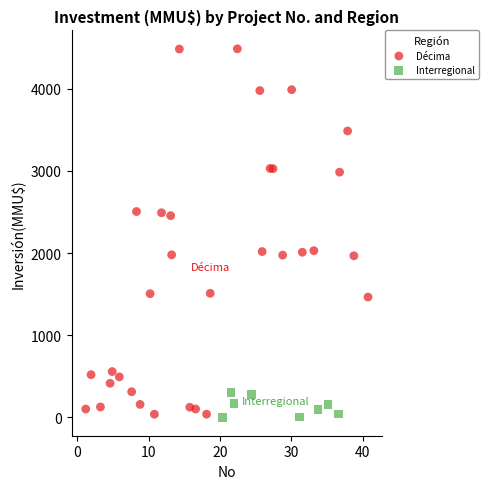

Which series has the widest spread of Y values?

Décima